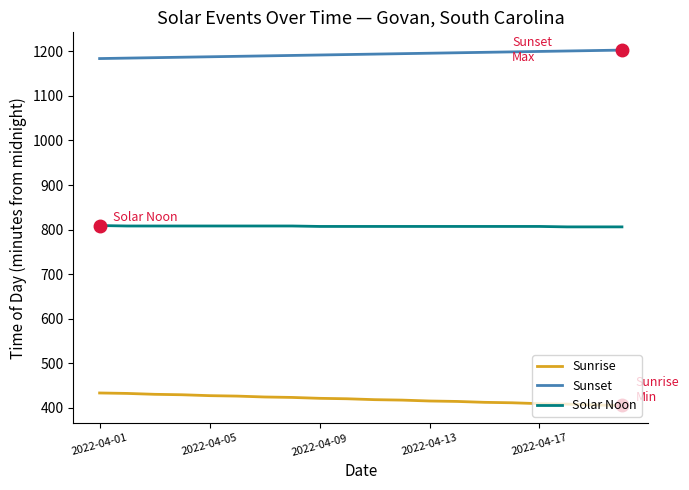

Rank the series by their average value, from lowest to highest.

Sunrise, Solar Noon, Sunset